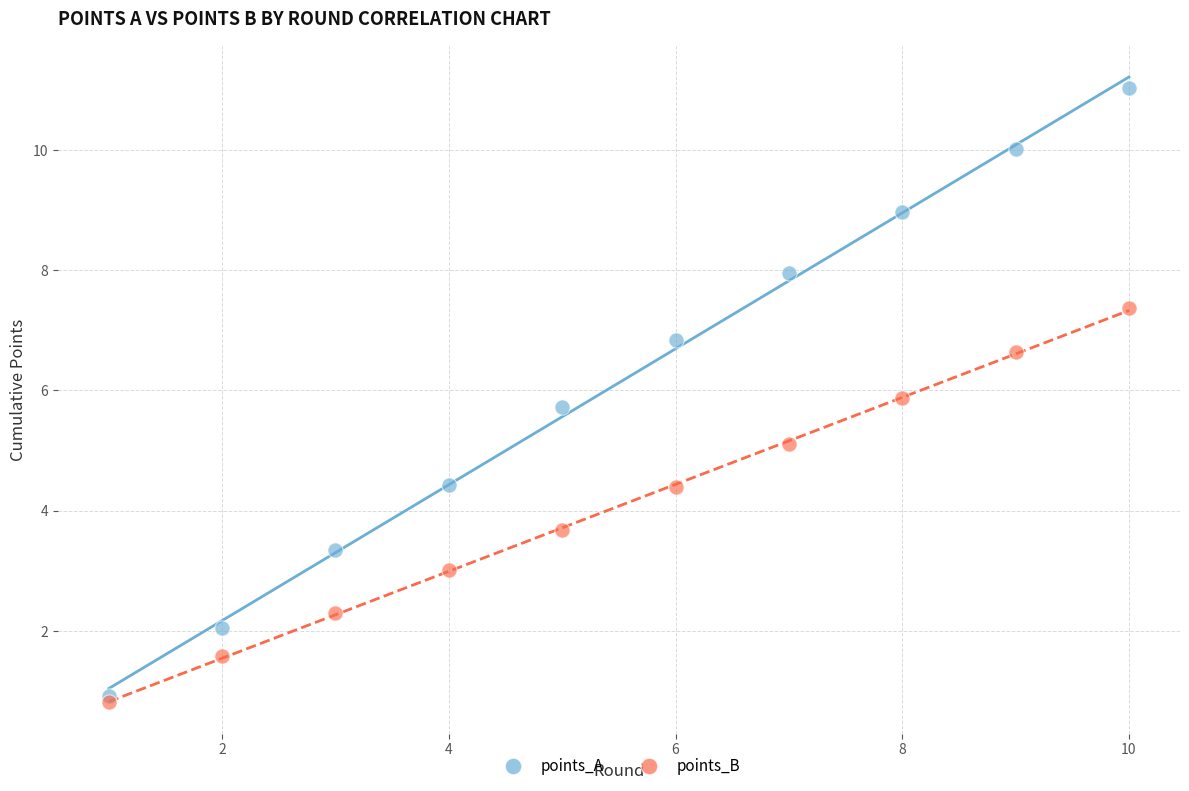

What are all the series names shown in the legend?

points_A, points_B